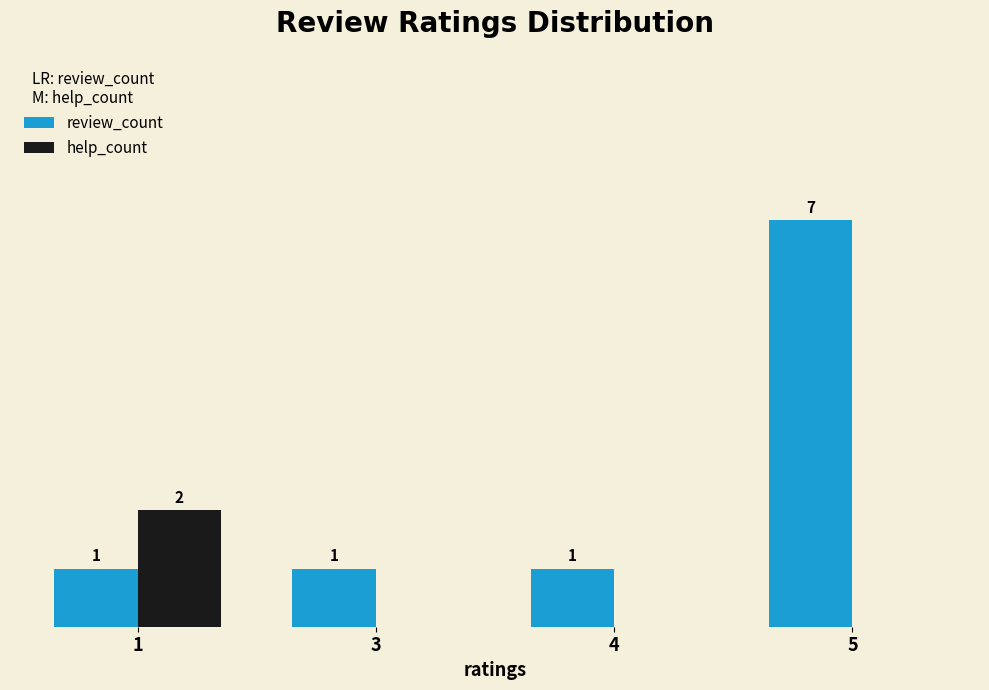

Between 4 and 5, which series saw the biggest shift?

review_count